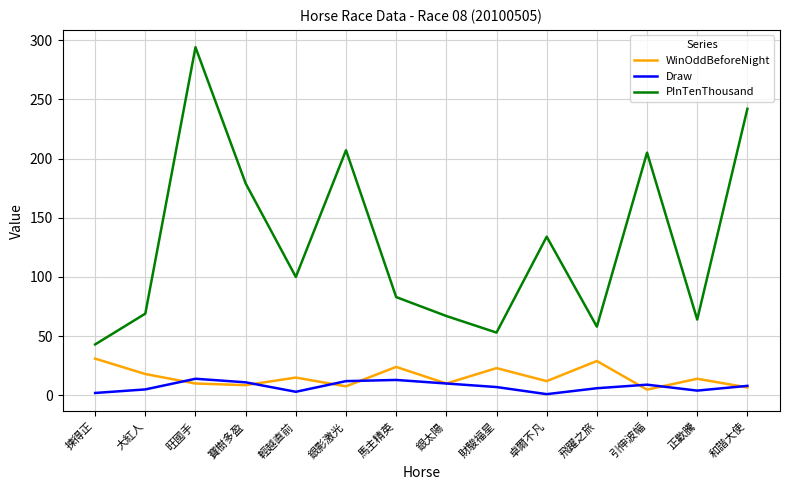

The value of PInTenThousand at 輕越直前 is 164.0. True or false?

False